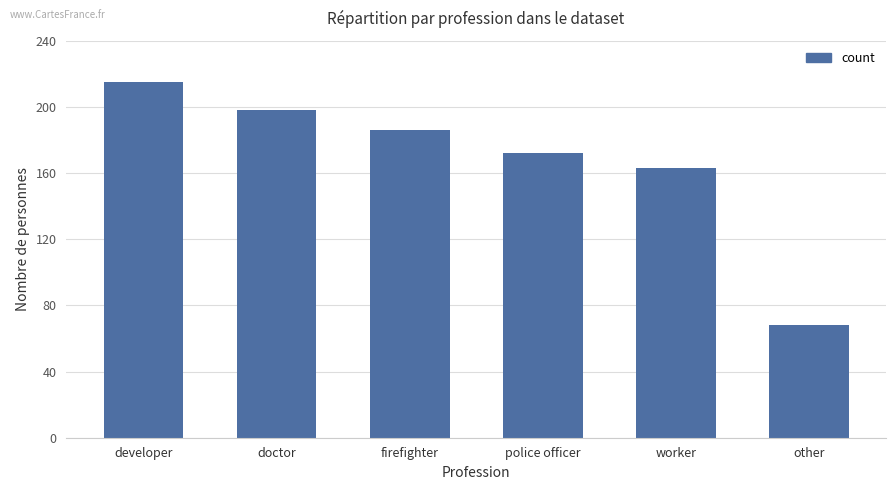

At which category does the chart reach its peak across all series?

developer